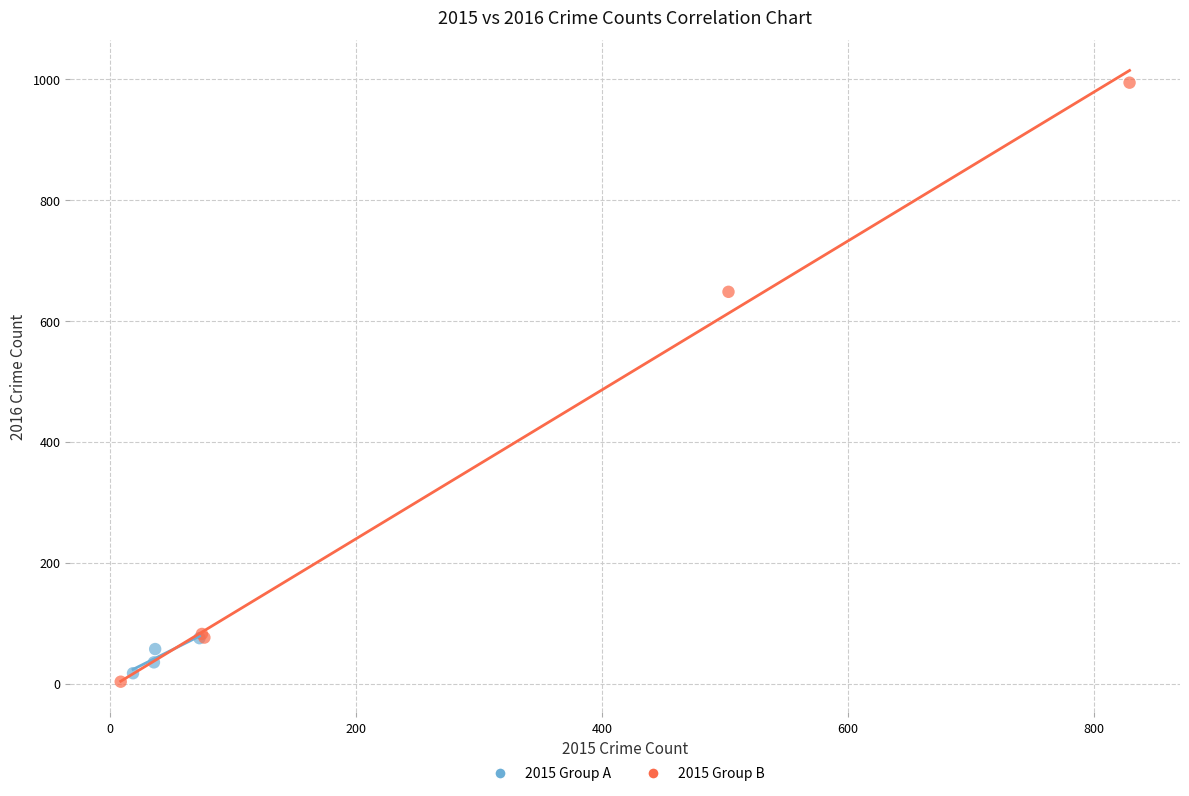

Which series has the widest spread of Y values?

2015 Group B